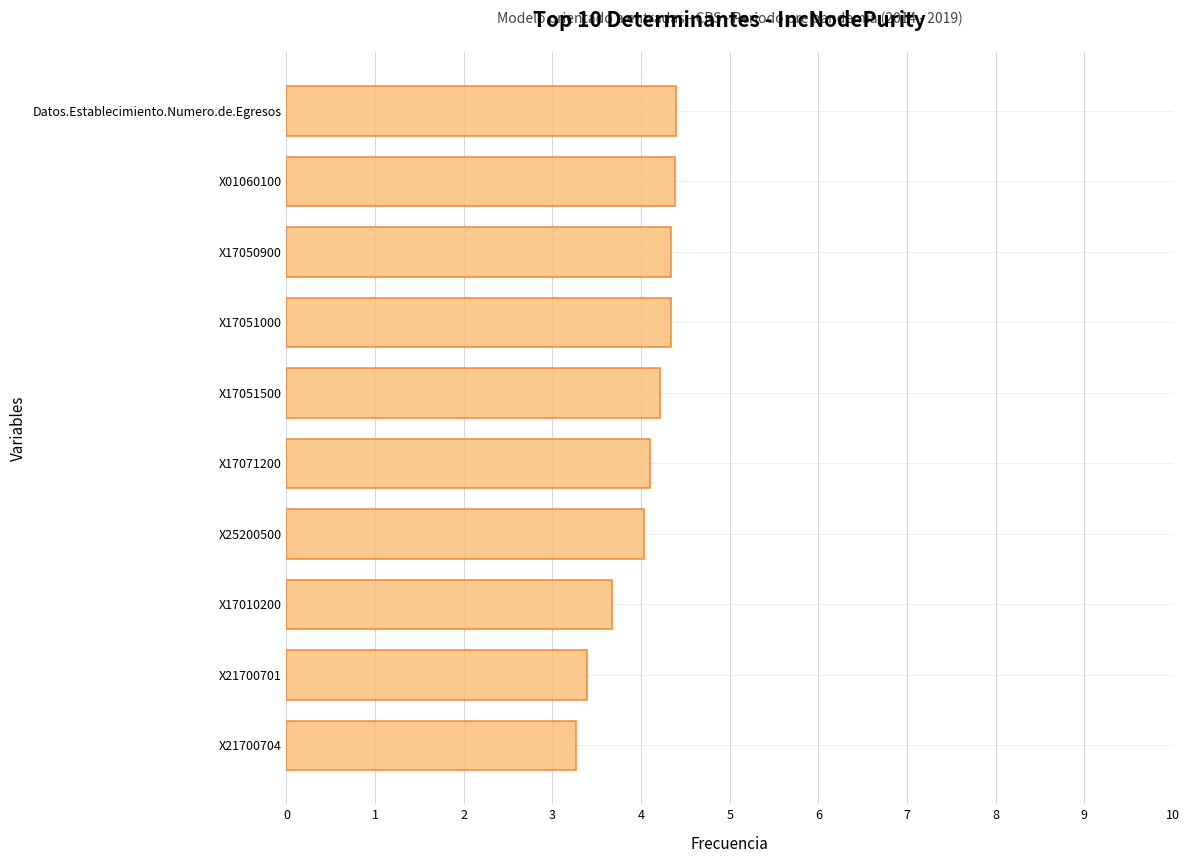

What is the difference between the second highest and second lowest values?

1.0